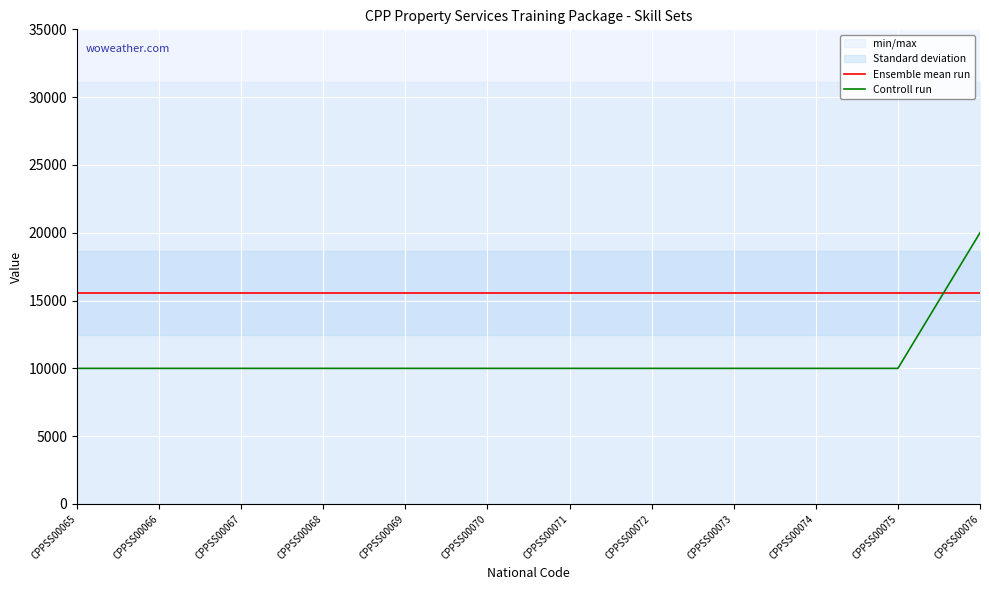

Reading left to right, extract all data points from this chart.

Ensemble mean run: CPPSS00065=15569.5	CPPSS00066=15569.5	CPPSS00067=15569.5	CPPSS00068=15569.5	CPPSS00069=15569.5	CPPSS00070=15569.5	CPPSS00071=15569.5	CPPSS00072=15569.5	CPPSS00073=15569.5	CPPSS00074=15569.5	CPPSS00075=15569.5	CPPSS00076=15569.5
Controll run: CPPSS00065=10000.0	CPPSS00066=10000.0	CPPSS00067=10000.0	CPPSS00068=10000.0	CPPSS00069=10000.0	CPPSS00070=10000.0	CPPSS00071=10000.0	CPPSS00072=10000.0	CPPSS00073=10000.0	CPPSS00074=10000.0	CPPSS00075=10000.0	CPPSS00076=20000.0